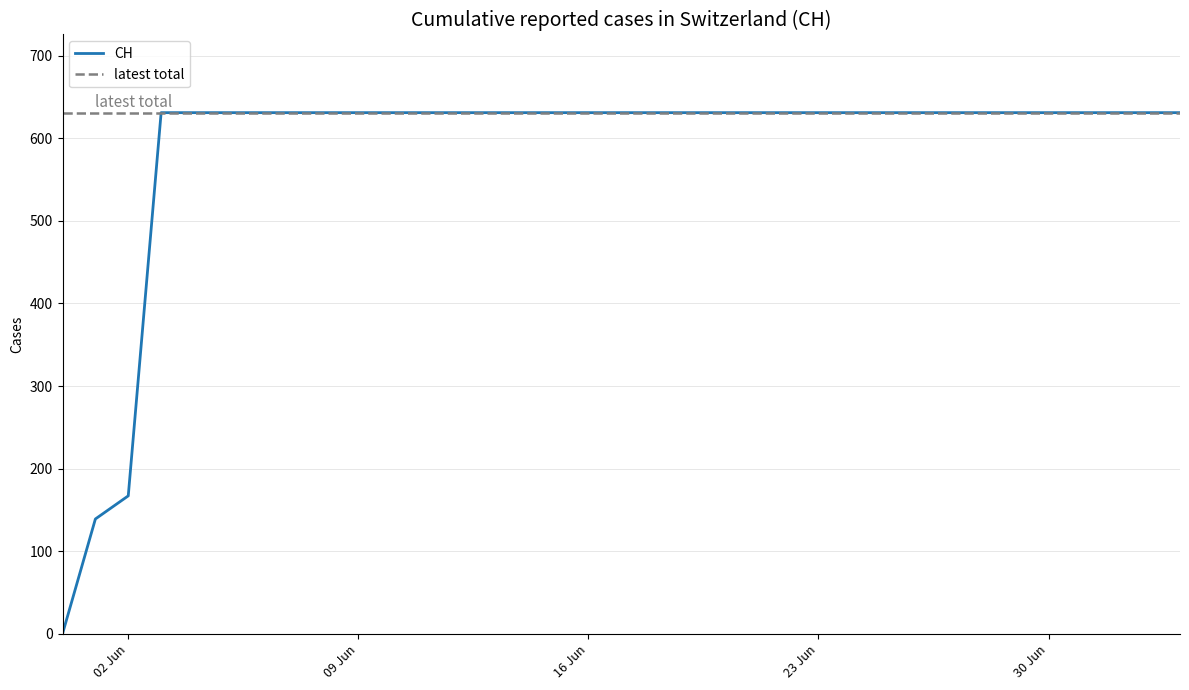

How many values are above zero?

34